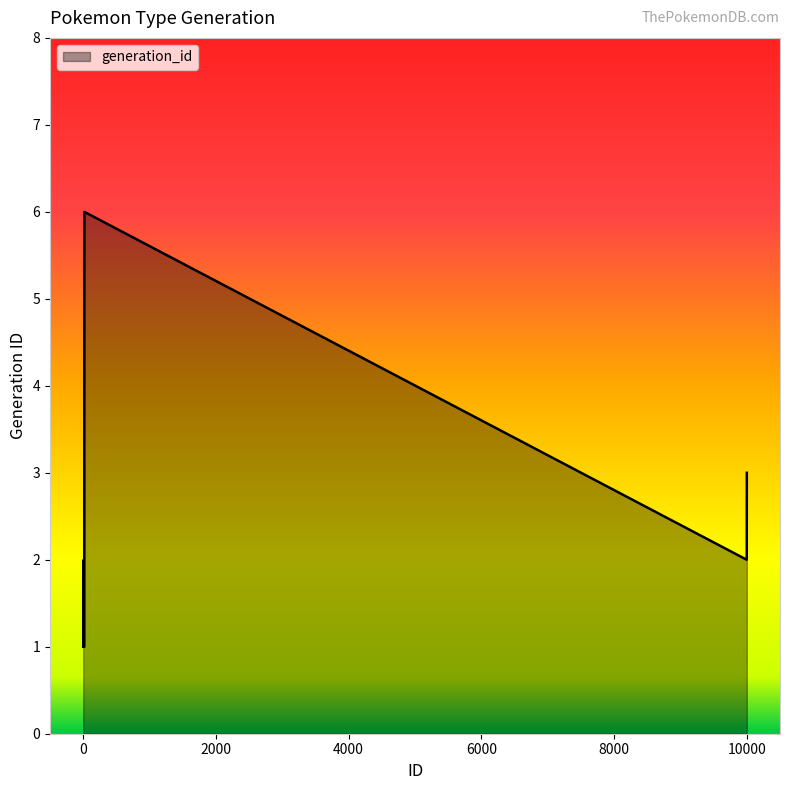

What is the greatest value displayed?

6